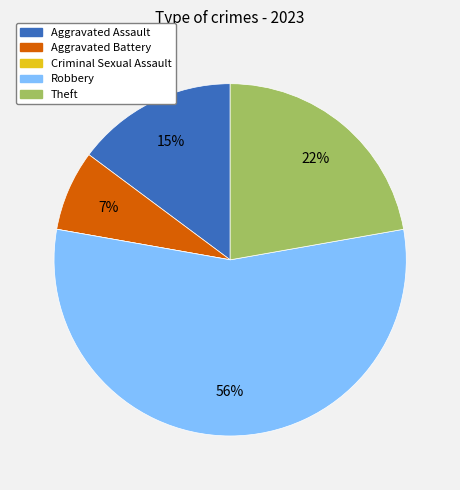

Which has a higher value, Aggravated Battery or Robbery?

Robbery